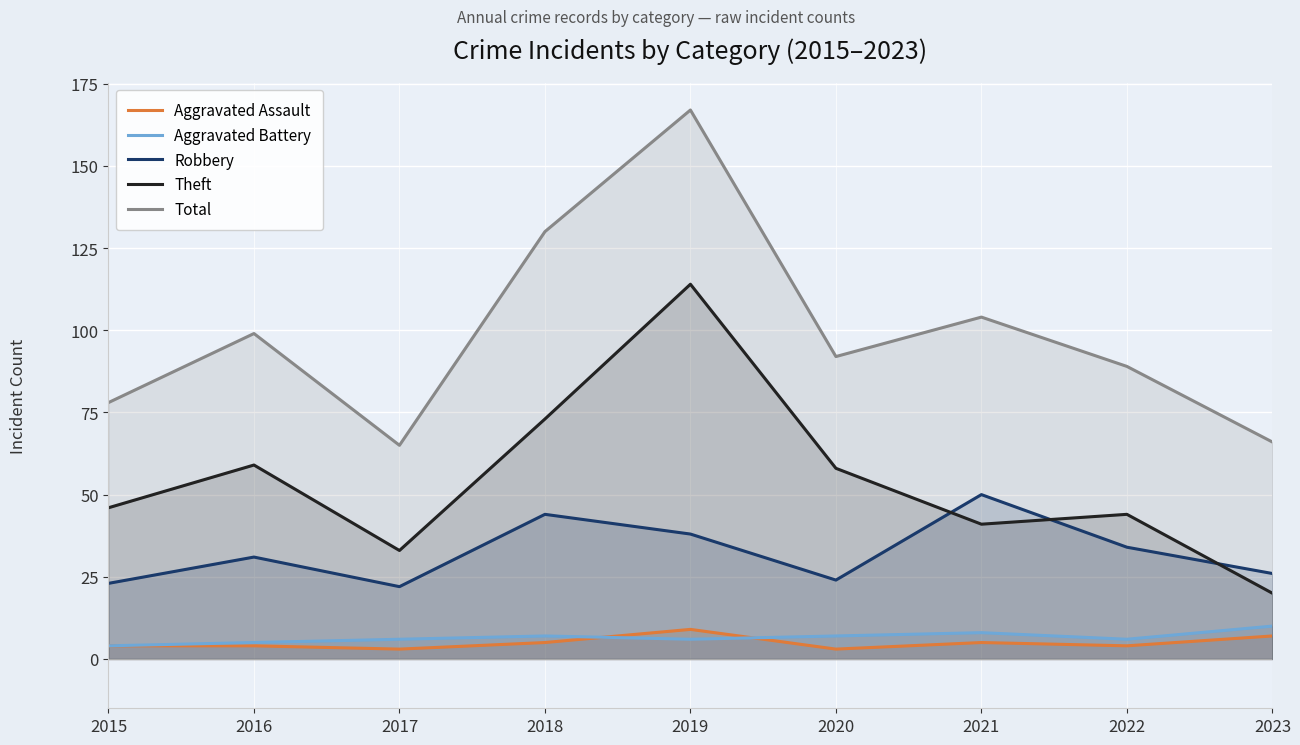

Which label corresponds to the smallest value in the chart?

2017